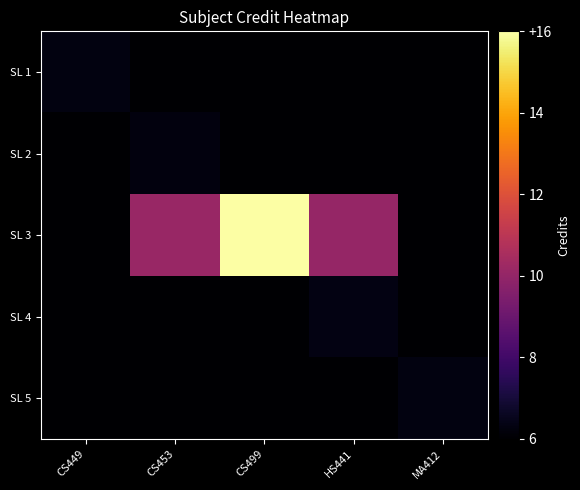

Which category has the lowest value across all series?

MA412